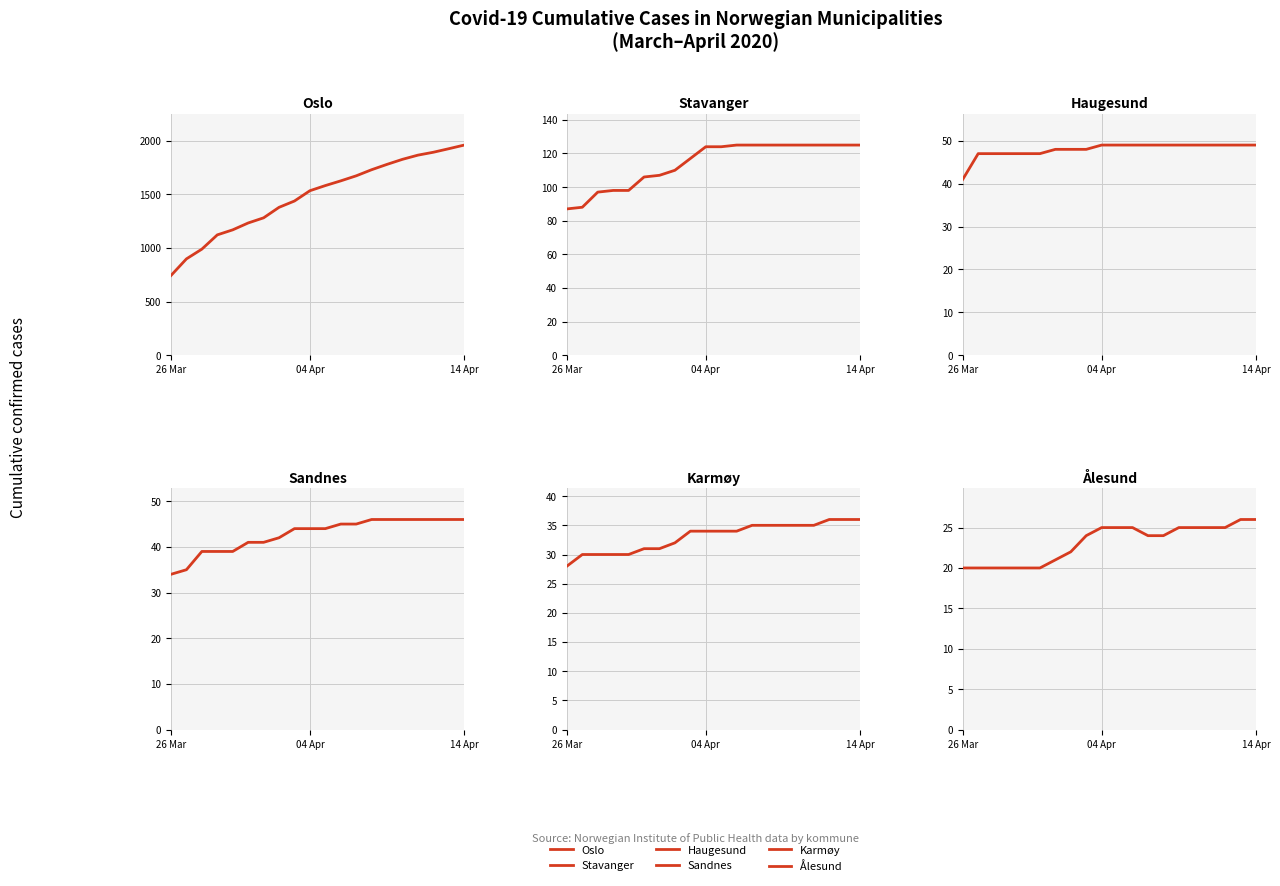

True or false: Sandnes has a value of 42 at 7.

True